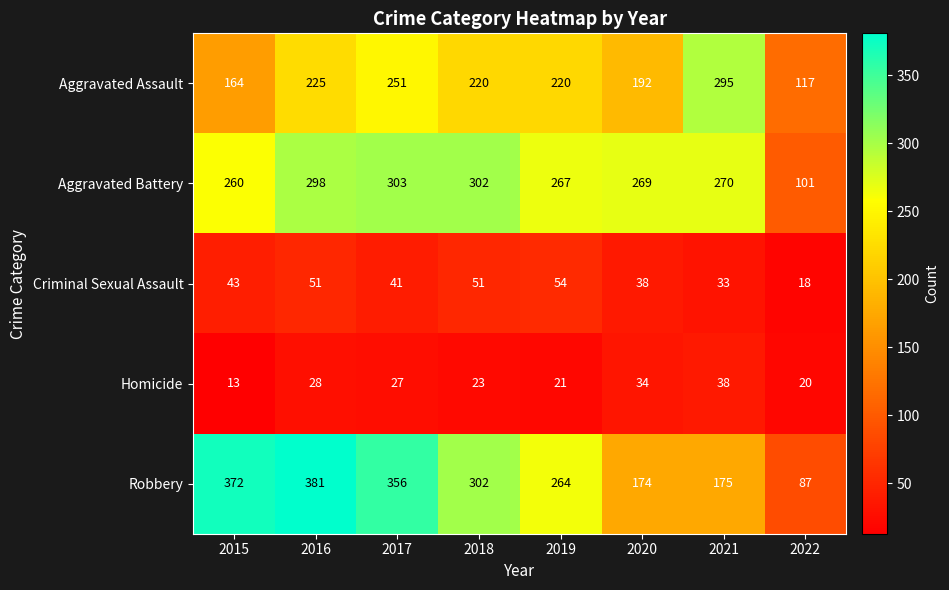

How many data points in Homicide are less than 27?

4